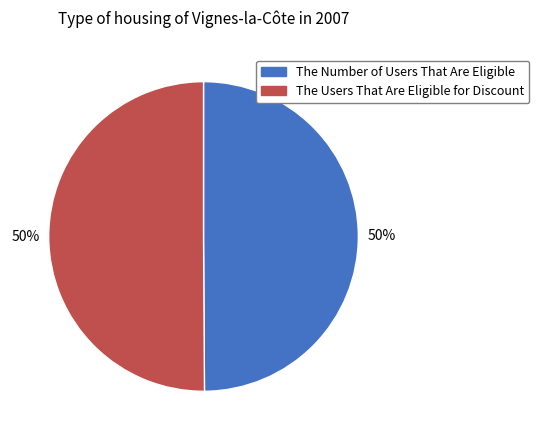

Is the sum of The Number of Users That Are Eligible and The Users That Are Eligible for Discount greater than half?

Yes